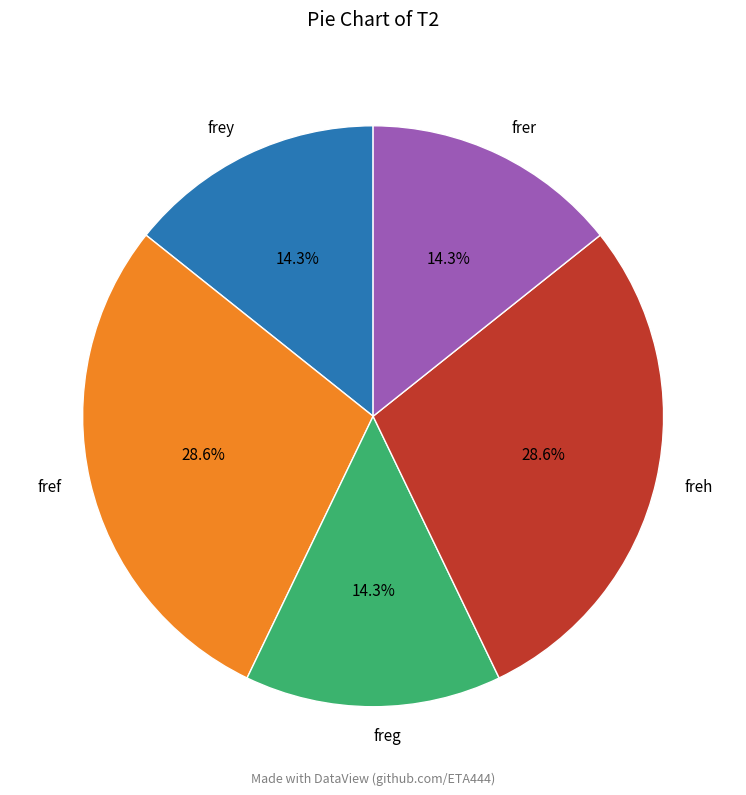

True or false: frer accounts for 14% of the total.

True